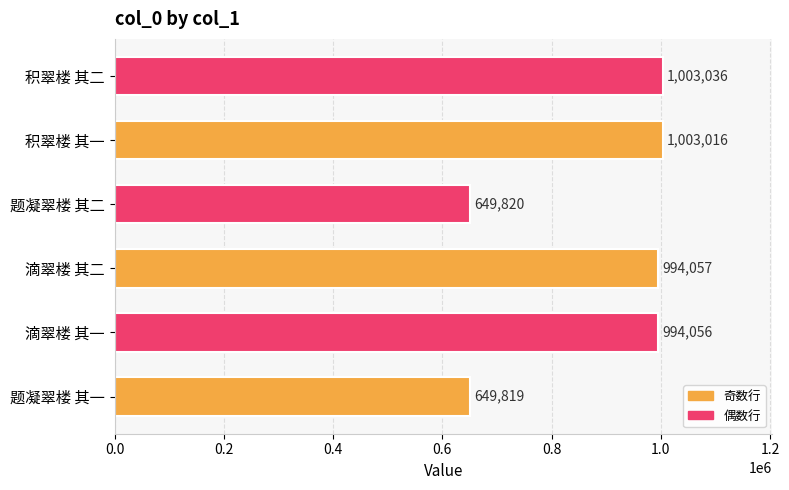

At which label is the value closest to 826427?

滴翠楼 其一